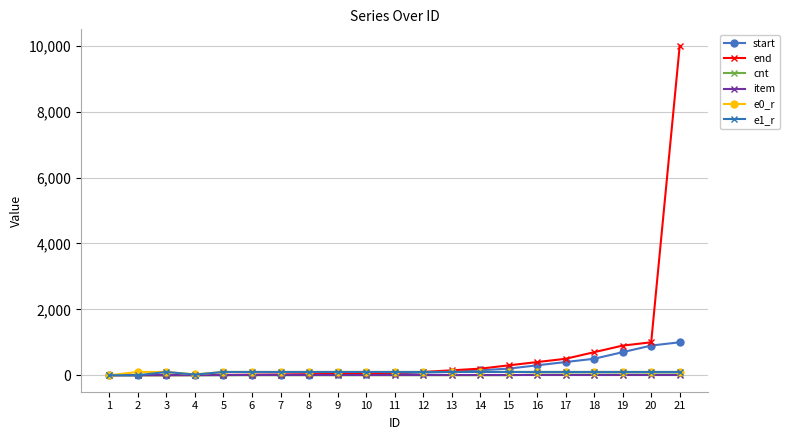

What are all the series names shown in the legend?

start, end, cnt, item, e0_r, e1_r